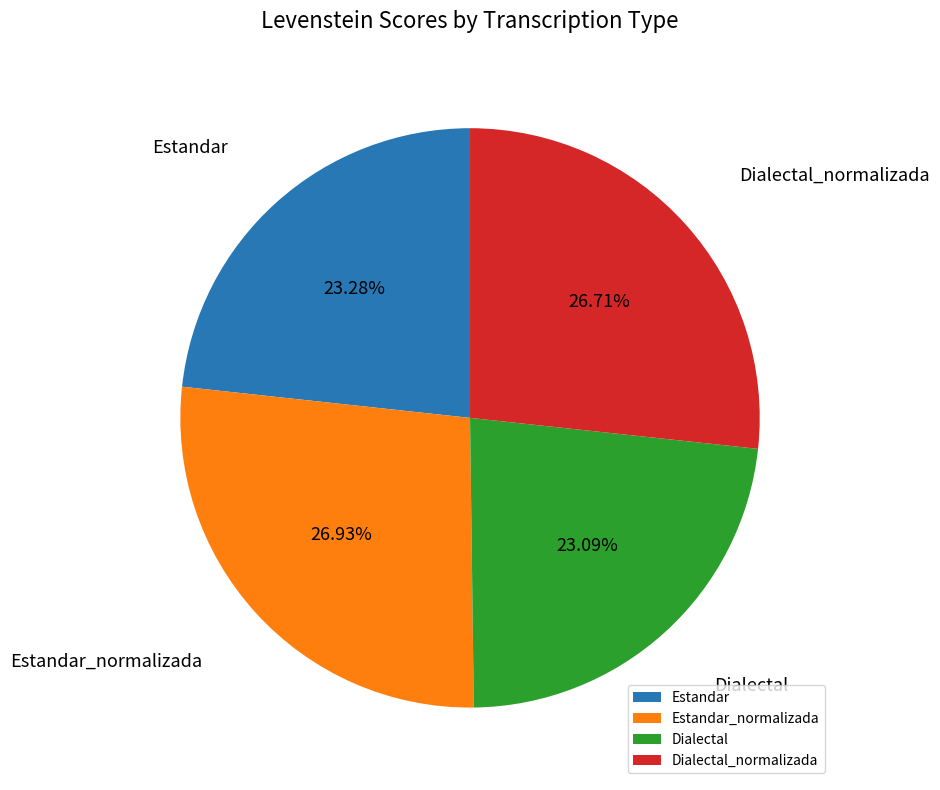

What is the ratio of the value at Estandar_normalizada to the value at Estandar?

1.2